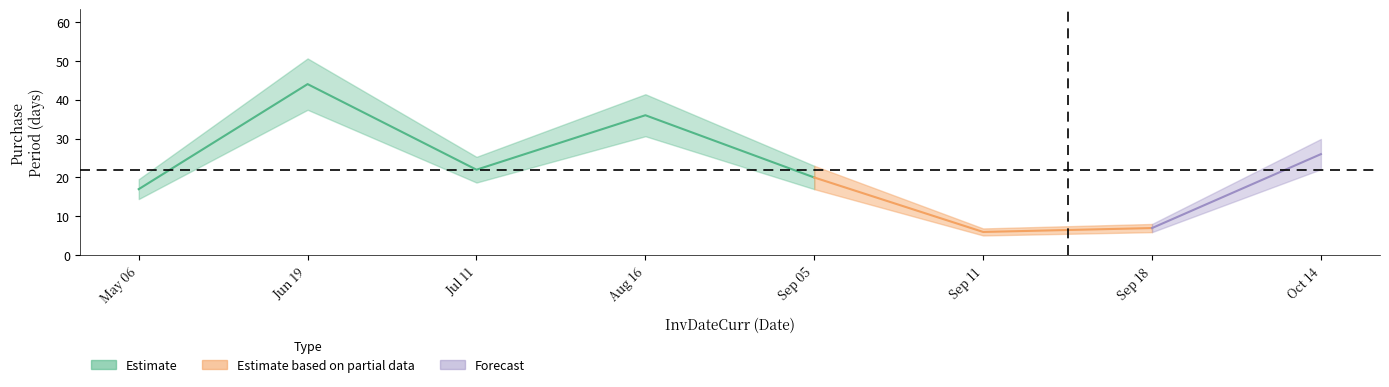

What is the minimum value shown in the chart?

6